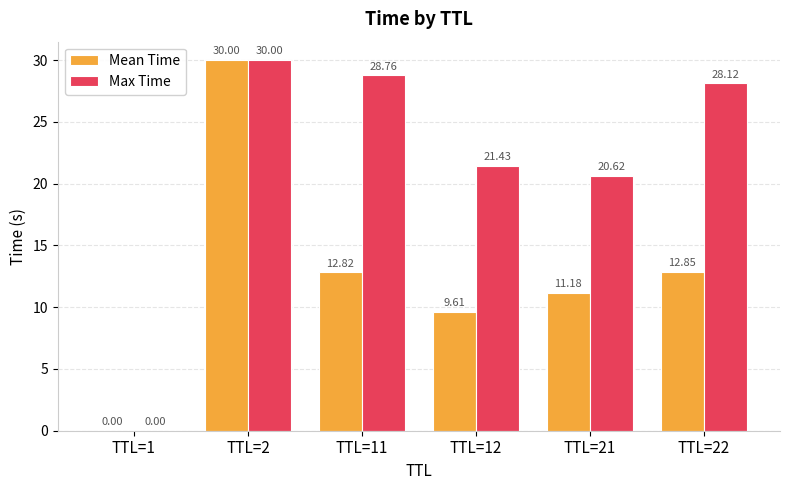

What is the total value across all series at TTL=21?

31.8